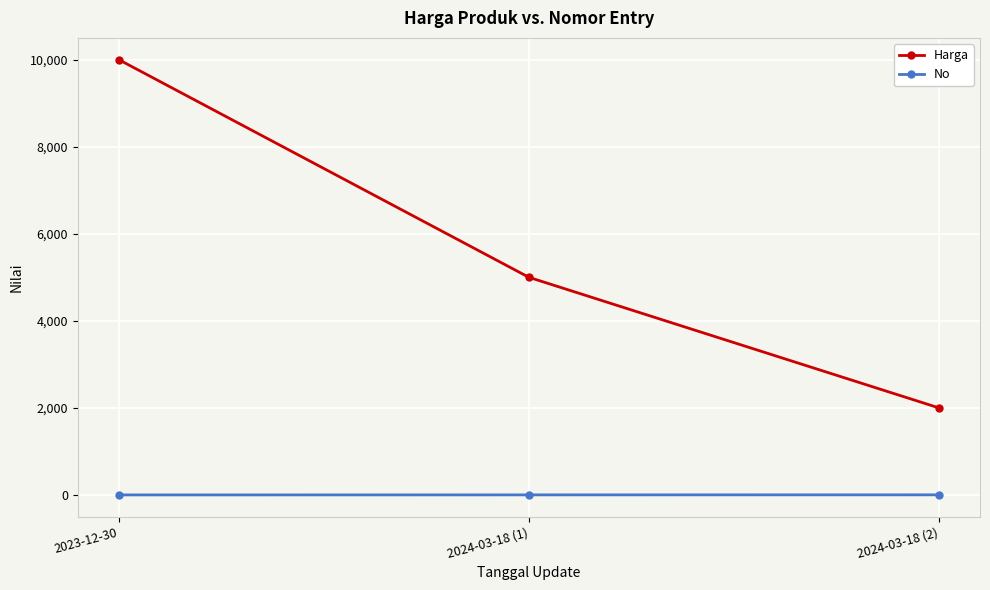

What is the sum of the No values at 2024-03-18 (2) and 2024-03-18 (1)?

5